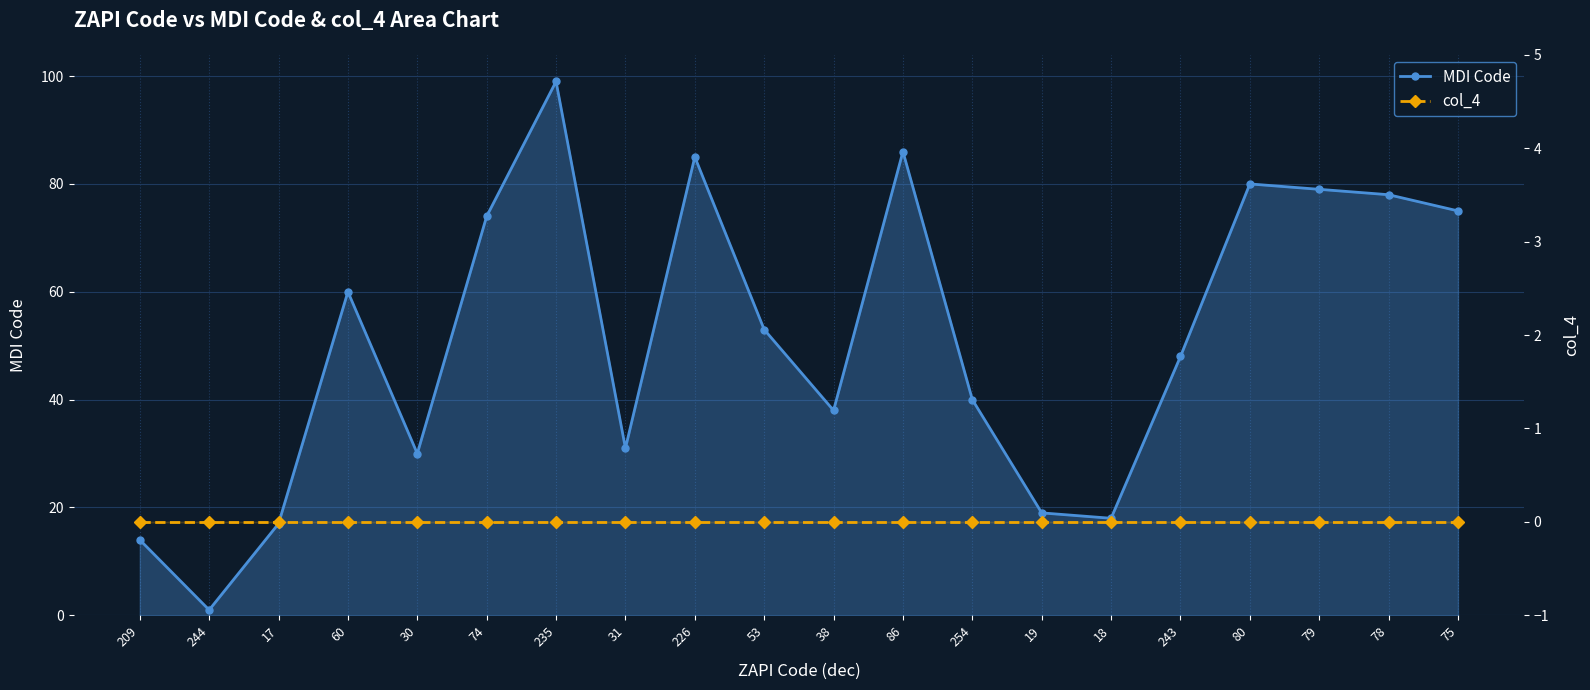

What are all the series names shown in the legend?

MDI Code, col_4